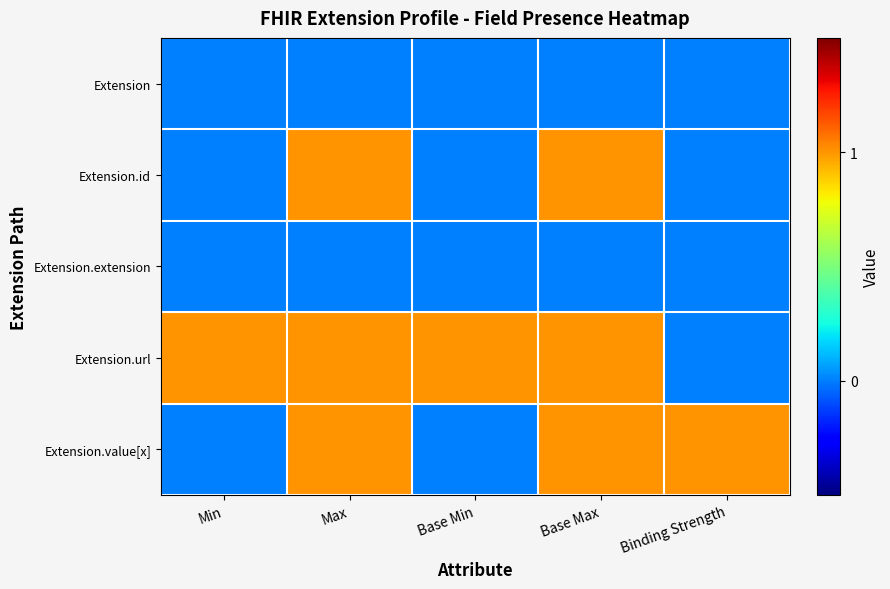

Which series changed the most between Base Max and Binding Strength?

Extension.id